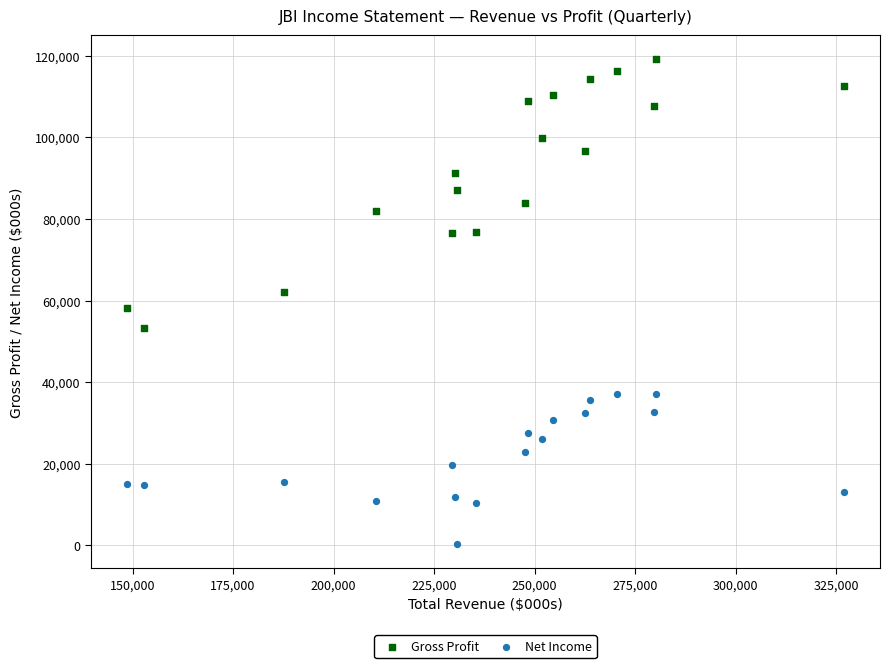

What are all the series names shown in the legend?

Gross Profit, Net Income